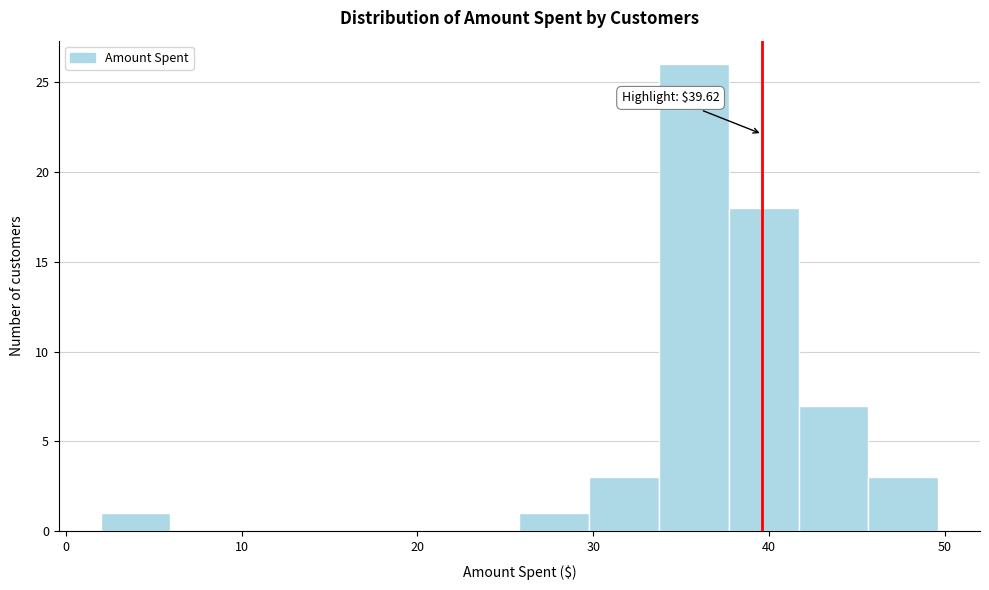

Around what value on the x-axis is the tallest bar? Give the approximate position of its centre, as read against the axis.

36